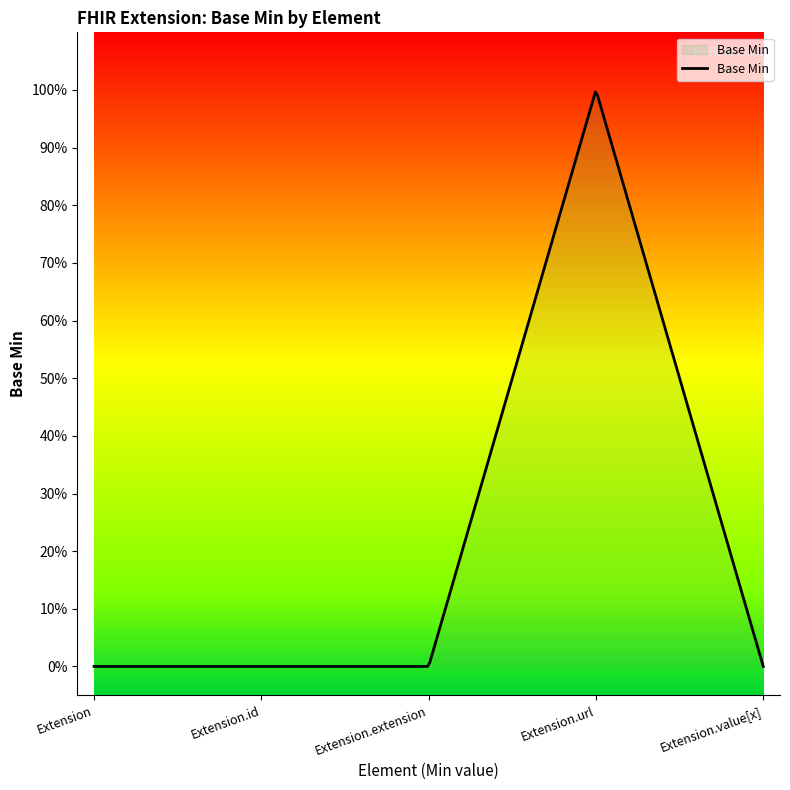

At which category does the chart reach its minimum across all series?

Extension